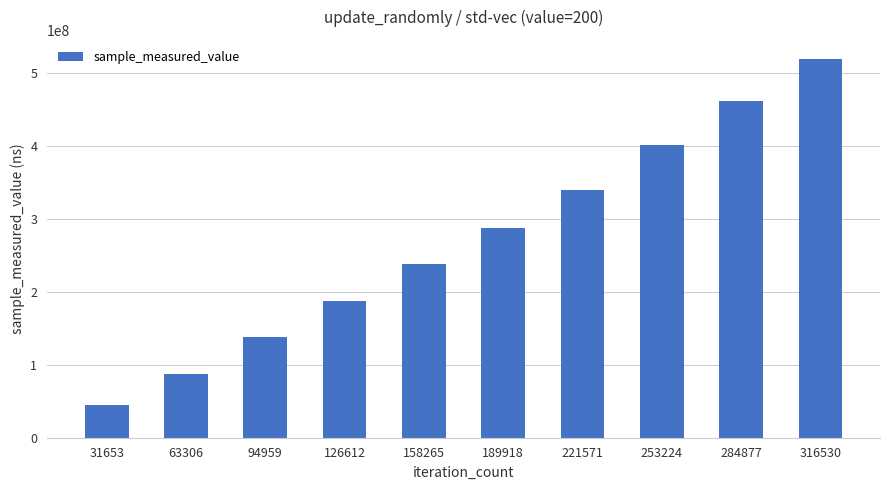

What is the change in value from 94959 to 221571?

+200582003